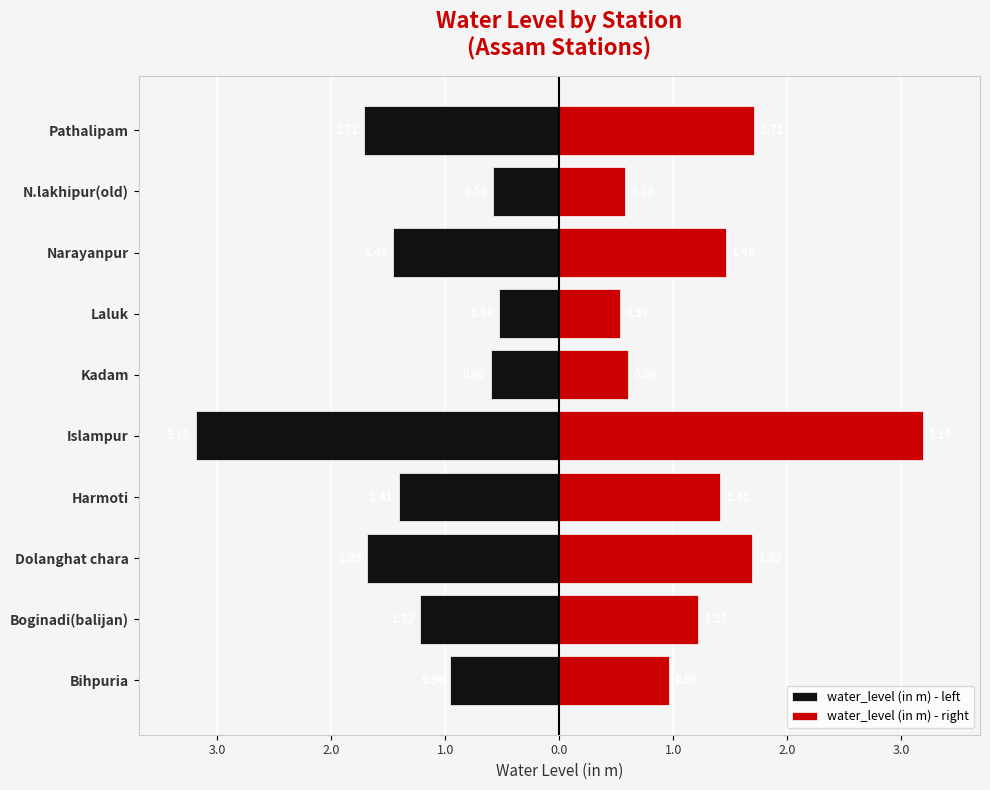

List the series in order of their peak value, highest first.

water_level (in m) - right, water_level (in m) - left